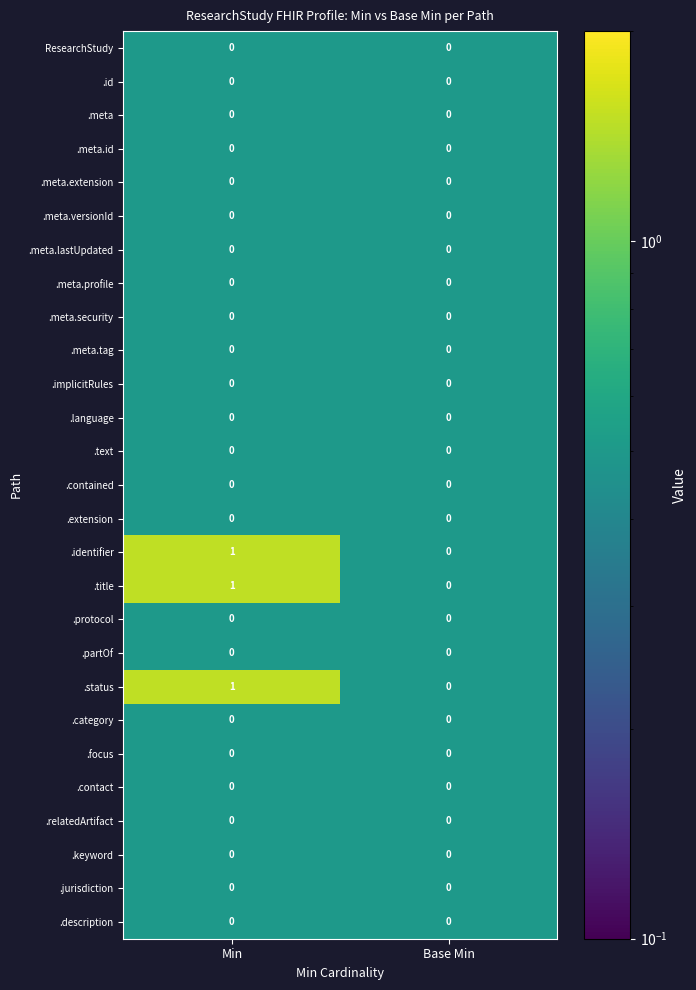

Is the value of .relatedArtifact at Min greater than the value of .status at Min?

No